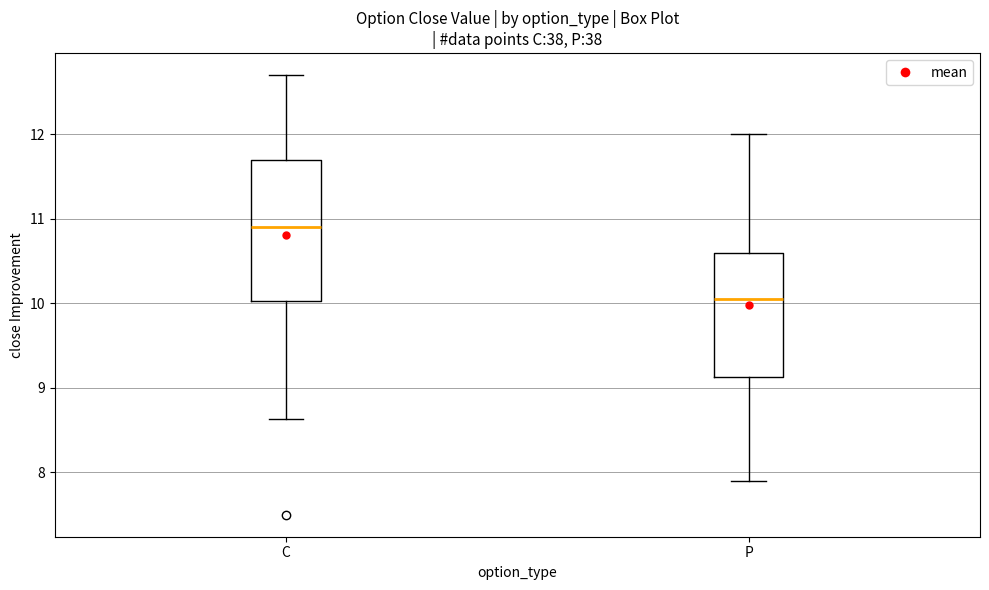

Which box has the lowest median line?

P